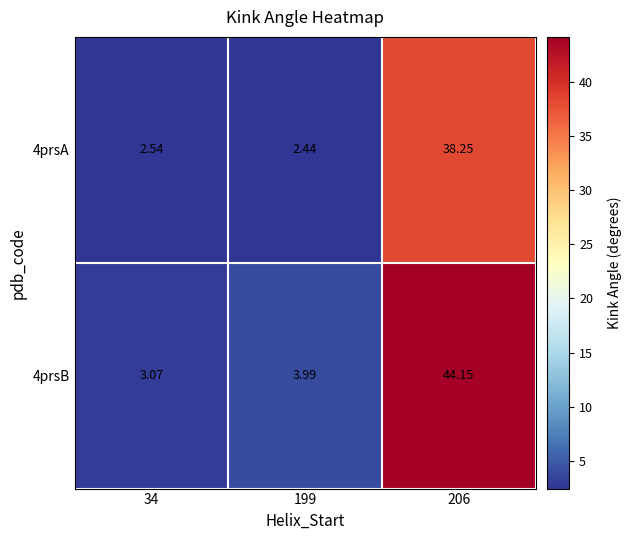

List the series in order of their peak value, lowest first.

4prsA, 4prsB